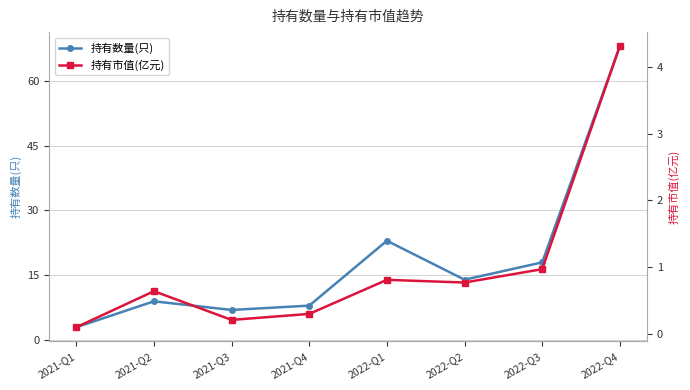

In 持有数量(只), how many points are higher than both neighbors (excluding endpoints)?

2